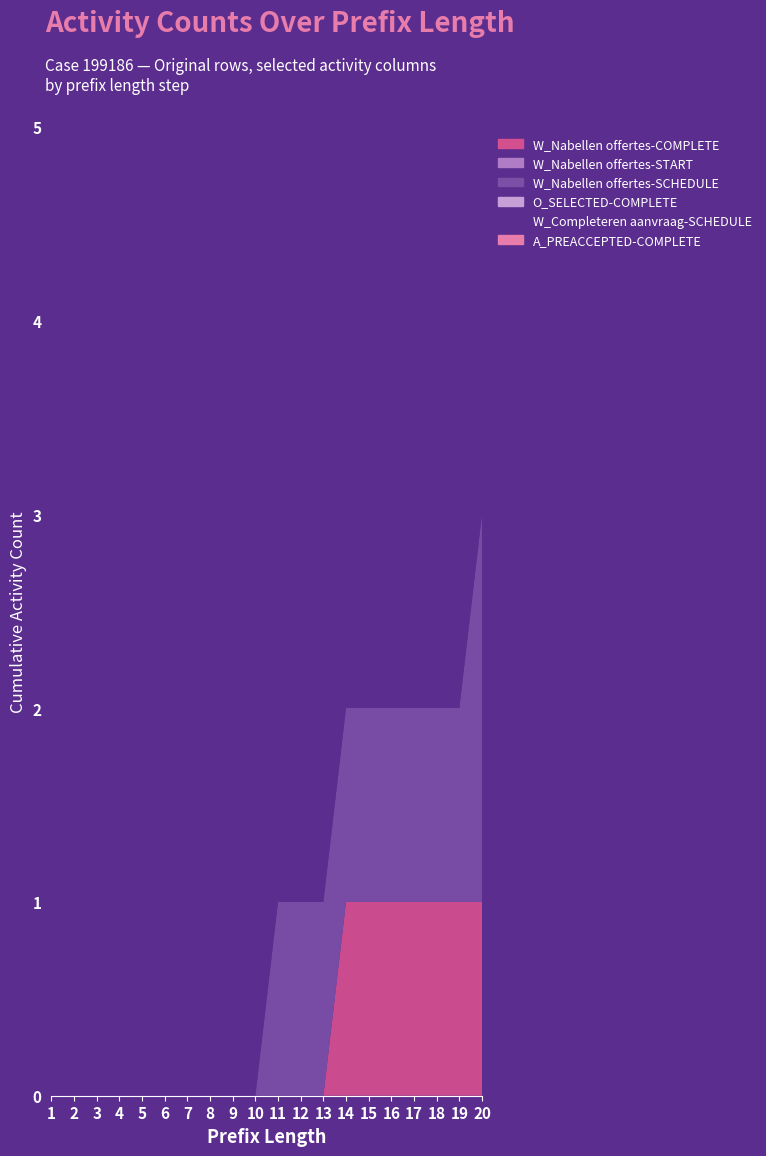

Reading right to left, what are all the values shown in this chart?

W_Nabellen offertes-COMPLETE: 1	1	1	1	1	1	1	0	0	0	0	0	0	0	0	0	0	0	0	0
W_Nabellen offertes-START: 0	0	0	0	0	0	0	0	0	0	0	0	0	0	0	0	0	0	0	0
W_Nabellen offertes-SCHEDULE: 2	1	1	1	1	1	1	1	1	1	0	0	0	0	0	0	0	0	0	0
O_SELECTED-COMPLETE: 0	0	0	0	0	0	0	0	0	0	0	0	0	0	0	0	0	0	0	0
W_Completeren aanvraag-SCHEDULE: 1	1	1	1	1	1	1	1	1	1	1	1	1	1	1	1	0	0	0	0
A_PREACCEPTED-COMPLETE: 0	0	0	0	0	0	0	0	0	0	0	0	0	0	0	0	0	0	0	0